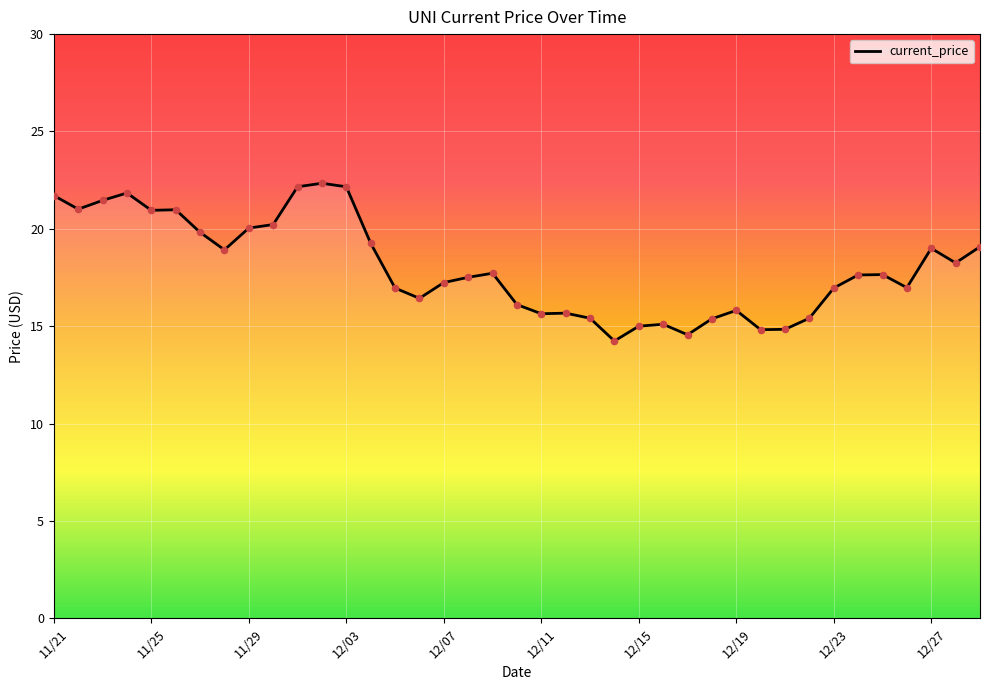

What is the smallest value displayed?

14.2